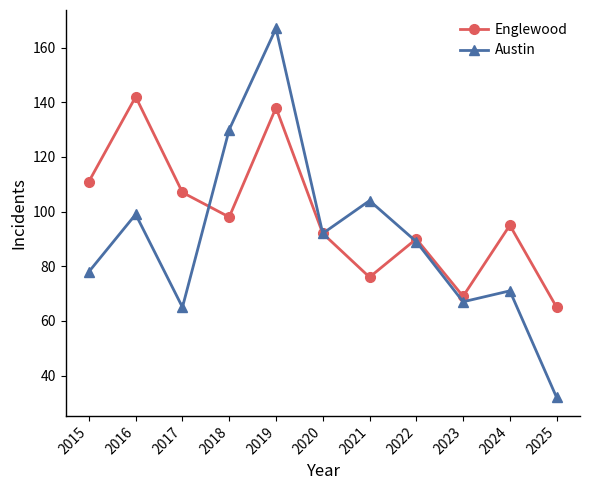

Between 2021 and 2023, which series saw the biggest shift?

Austin